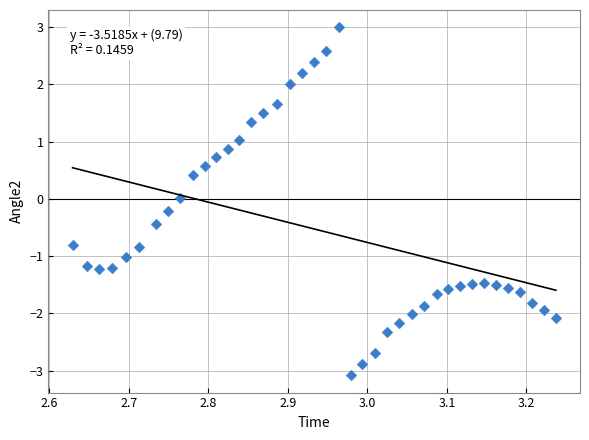

What is the range of X values (max minus min)?

0.6